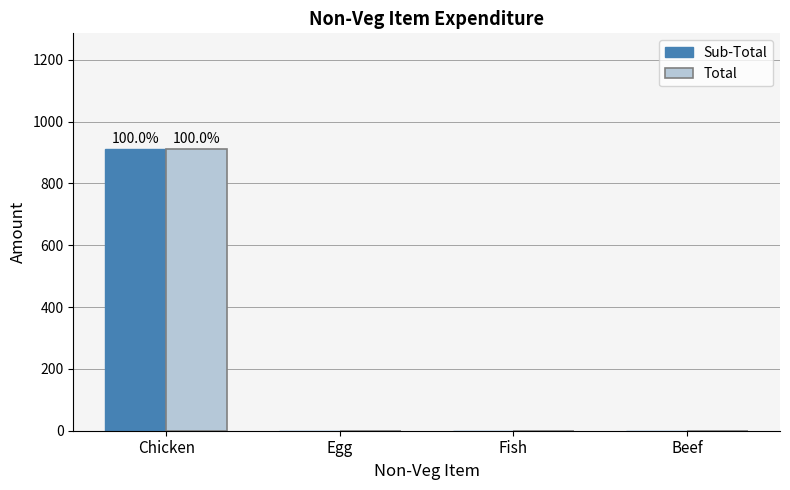

Reading right to left, list all the values displayed in this chart.

Sub-Total: 0	0	0	912
Total: 0	0	0	912